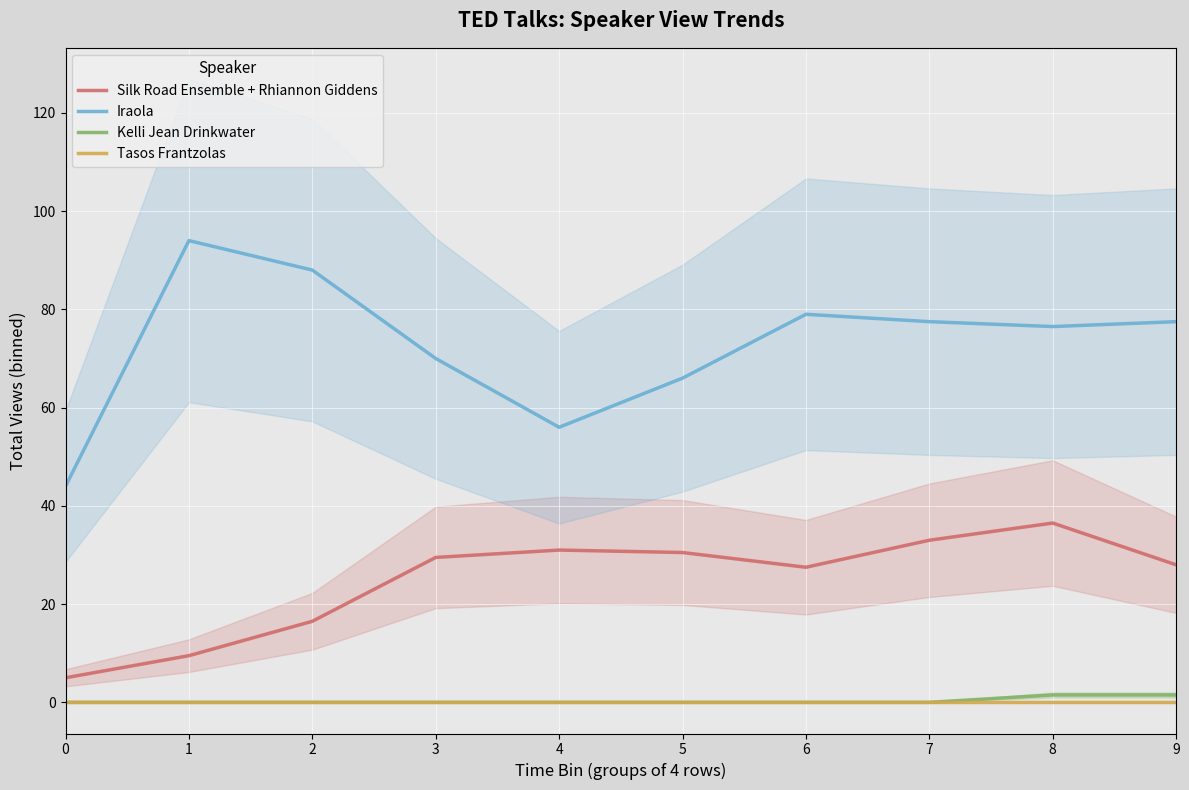

Between 6 and 9, which series saw the biggest shift?

Iraola